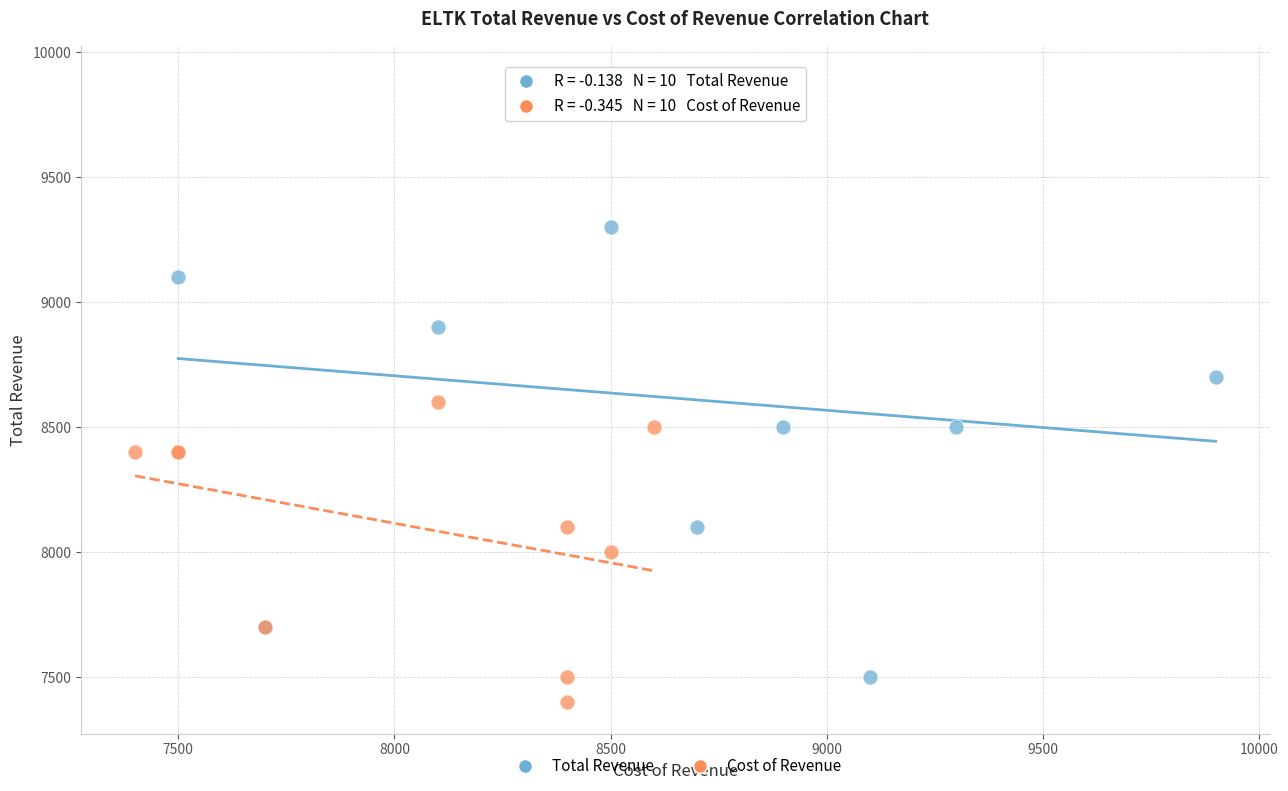

Which series reaches the maximum Y coordinate?

Total Revenue